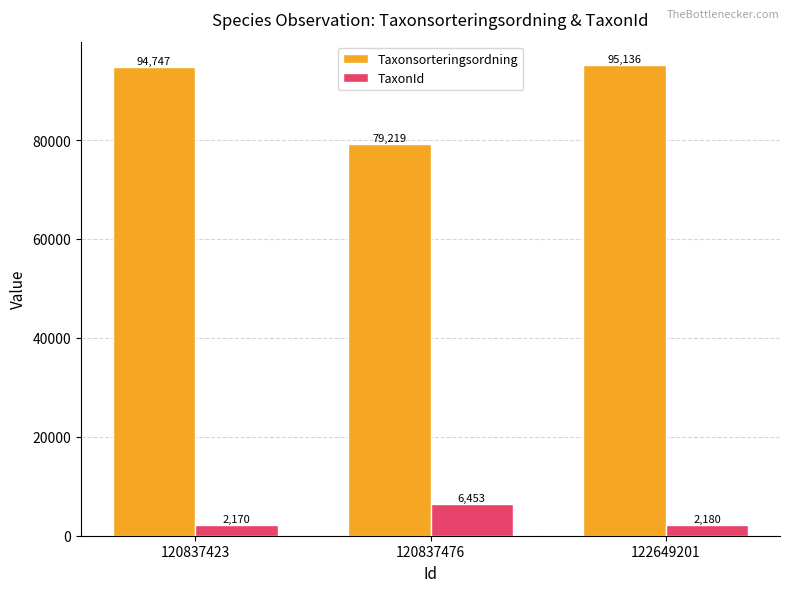

The value of Taxonsorteringsordning at 120837423 is 162151. True or false?

False